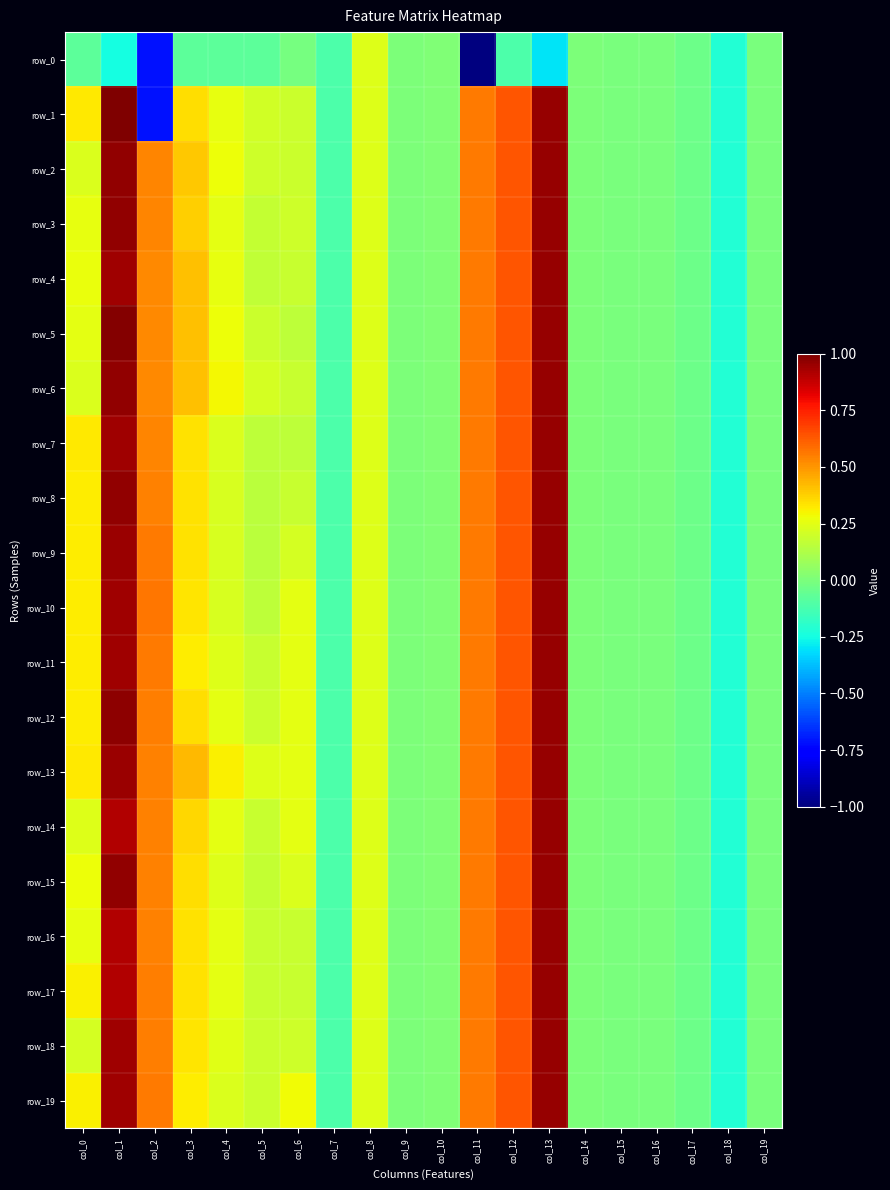

Which series changed the most between col_5 and col_16?

row_13